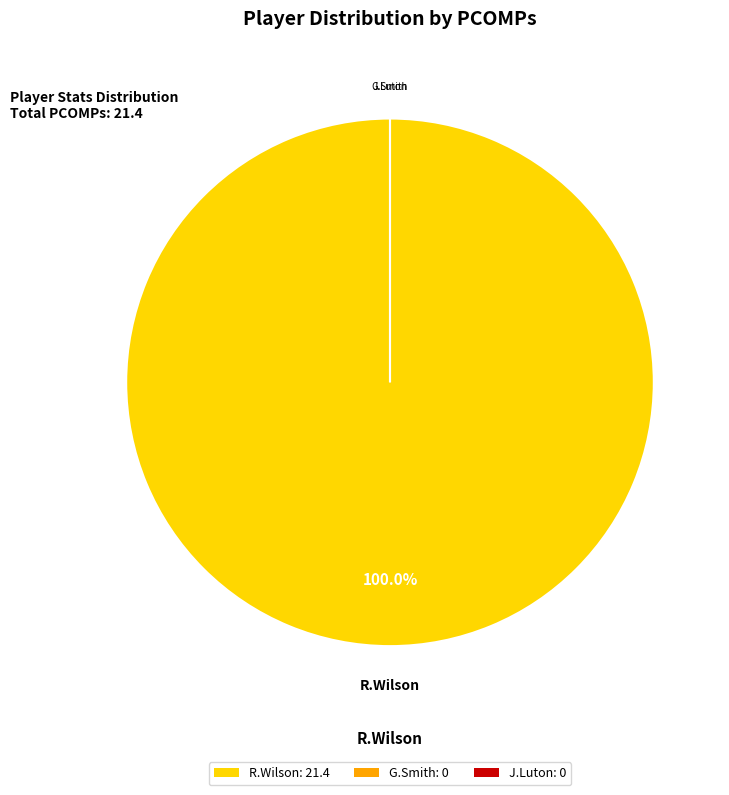

What is the smallest slice in the pie chart?

G.Smith